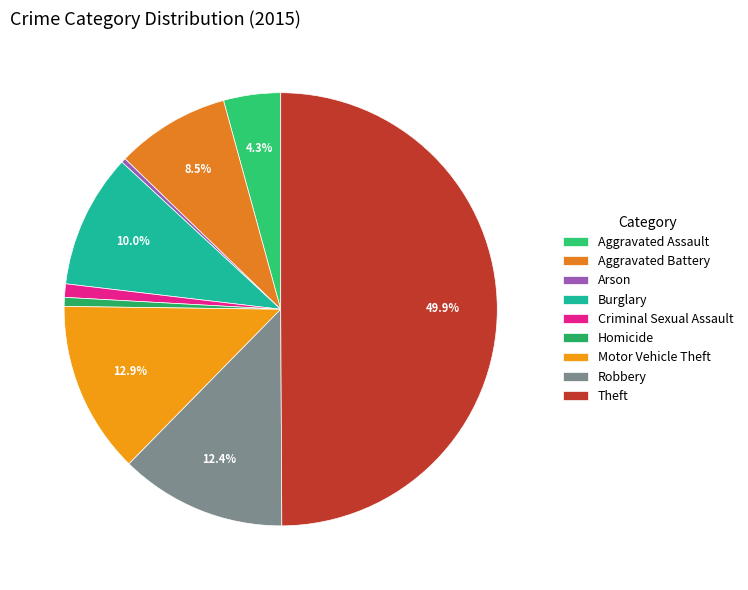

To the nearest percent, what is the combined percentage of Theft and Motor Vehicle Theft?

63%